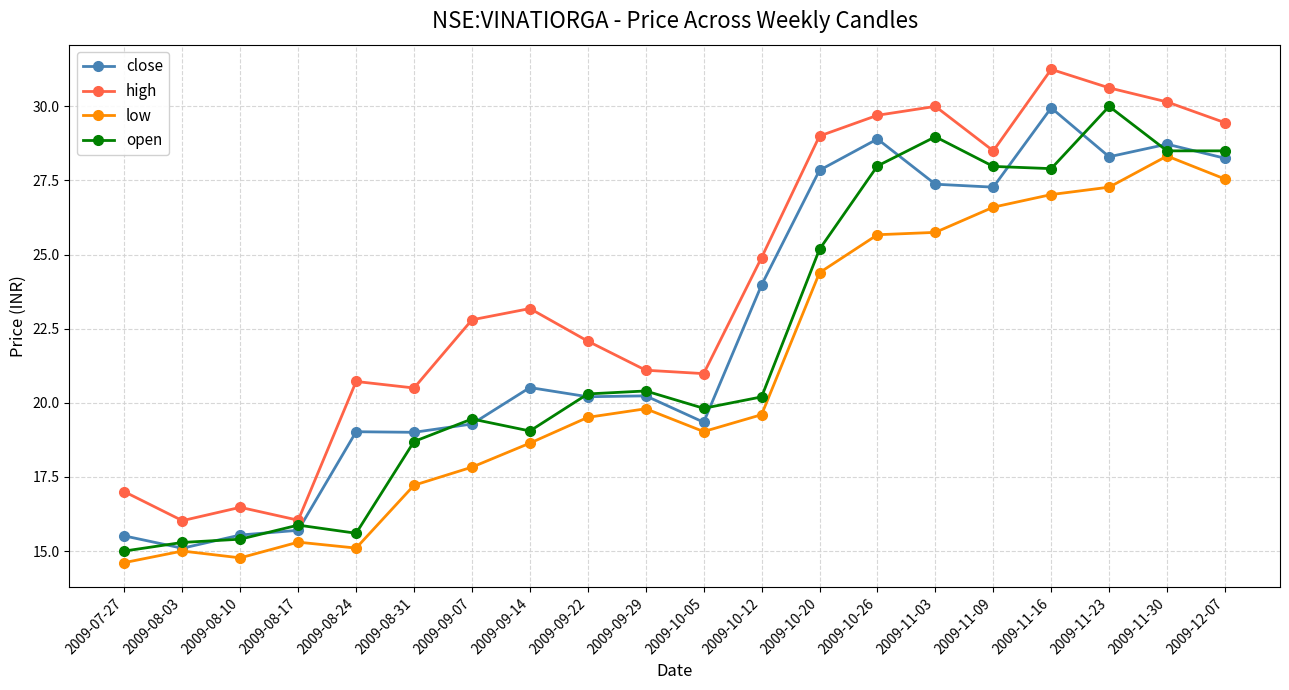

Is the value of open at 2009-11-16 greater than the value of low at 2009-10-12?

Yes